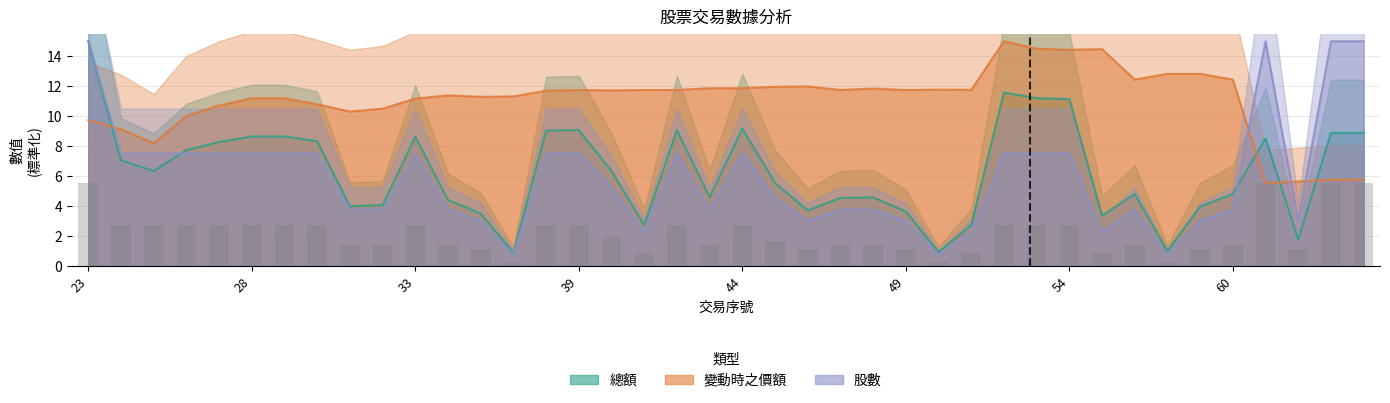

Where does the 總額 series first go above 6?

23